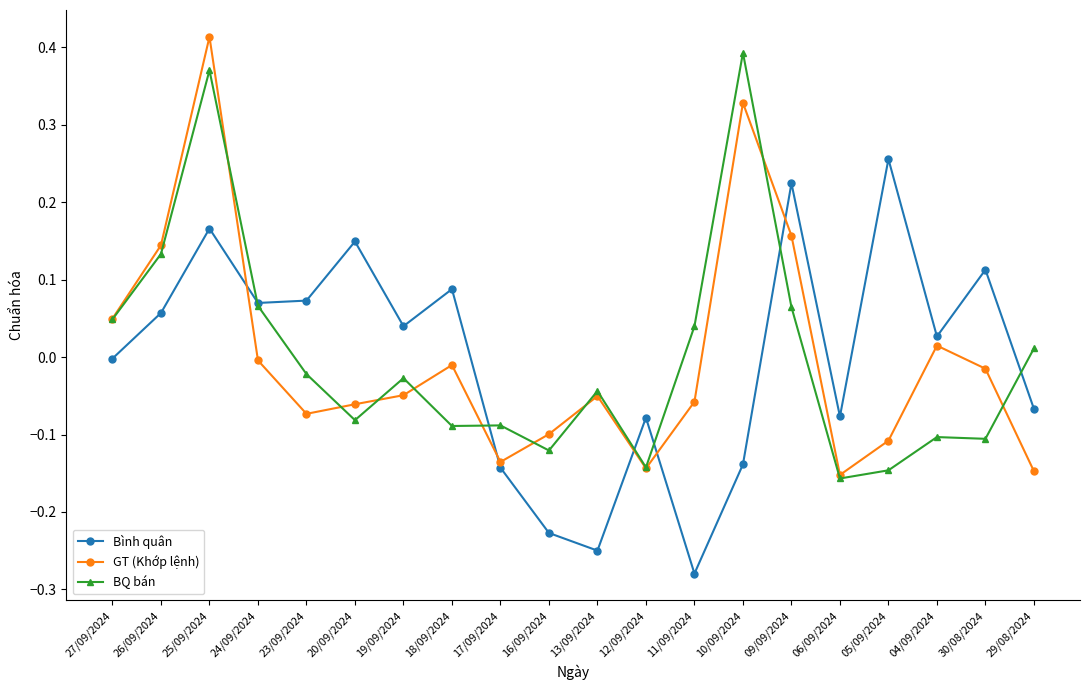

Which series has the largest range (max minus min)?

GT (Khớp lệnh)